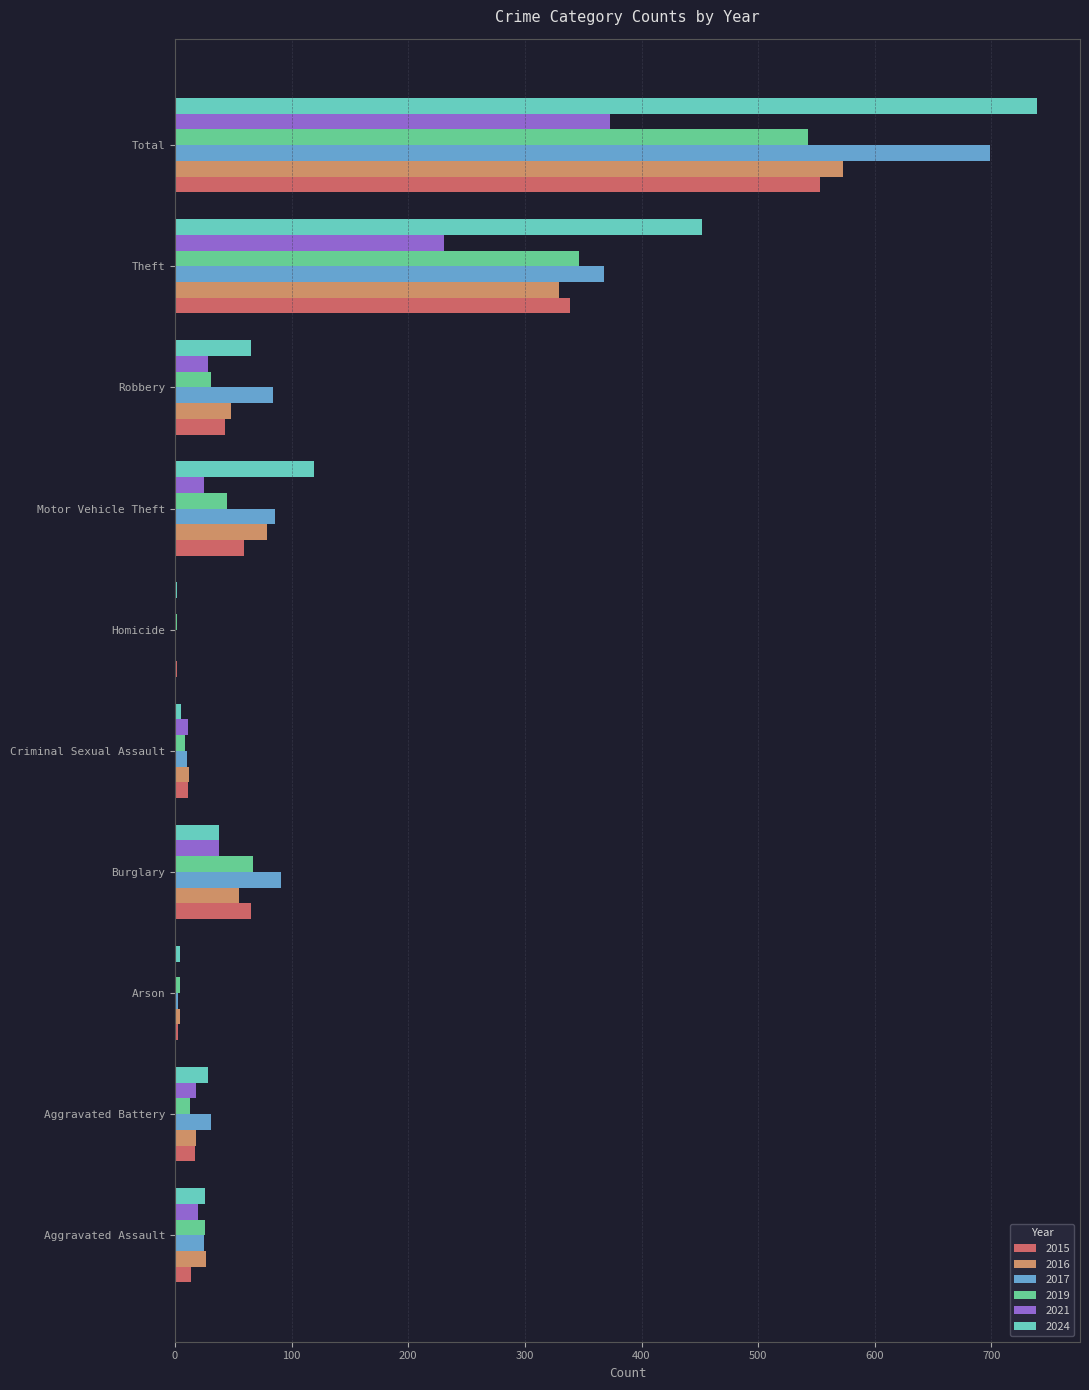

What is the highest value of the 2017 series?

699